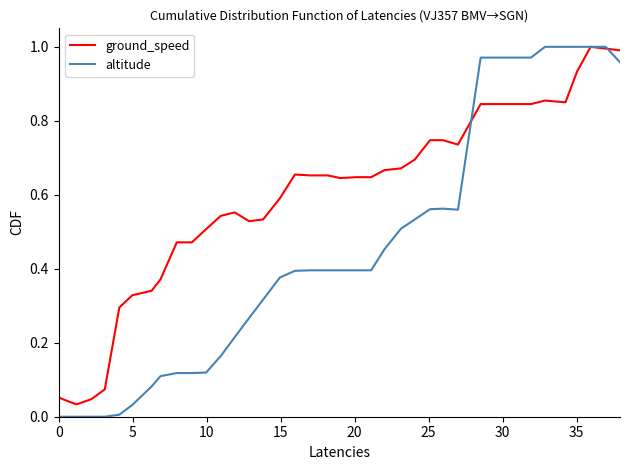

Which series has the largest total across all categories?

ground_speed